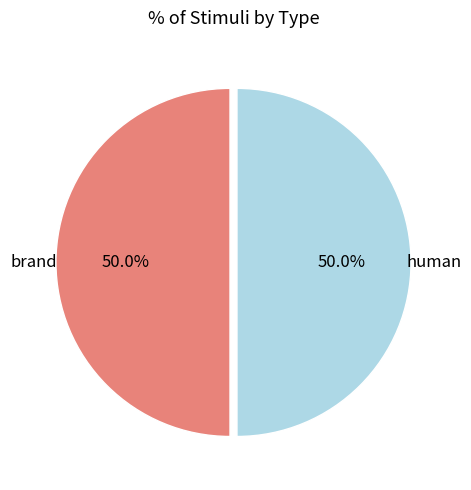

Which slice is the largest?

brand